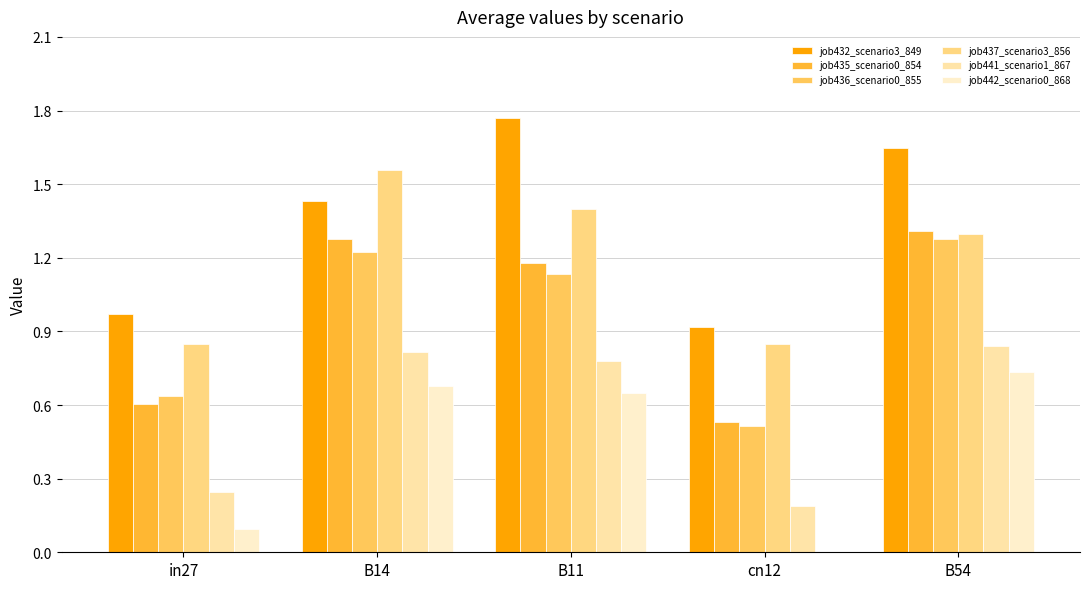

Which series has the largest total across all categories?

job432_scenario3_849